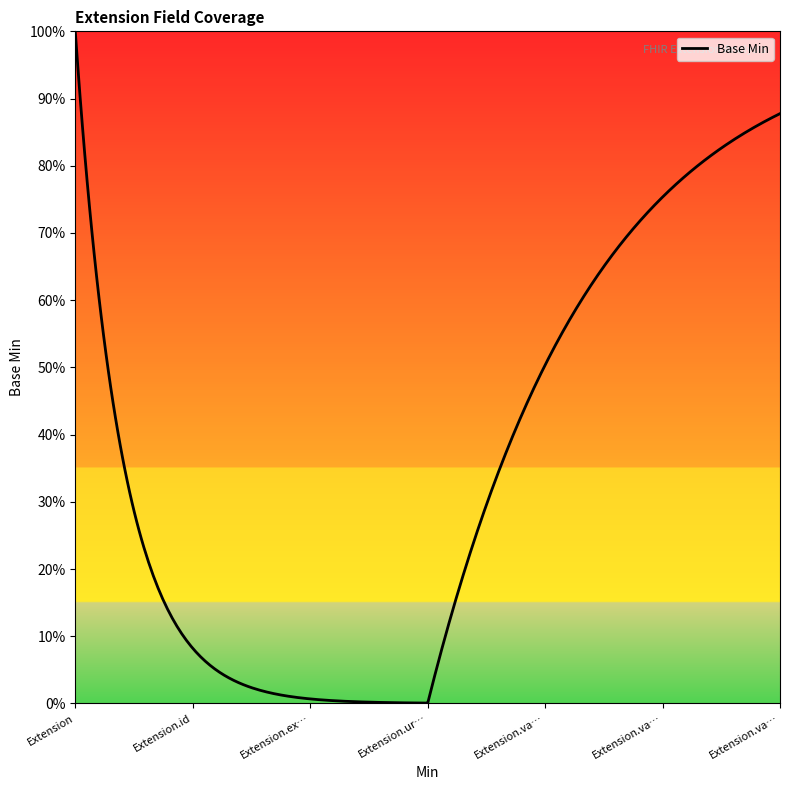

What is the label of the 1st point from the right?

Extension.value[x] valueString